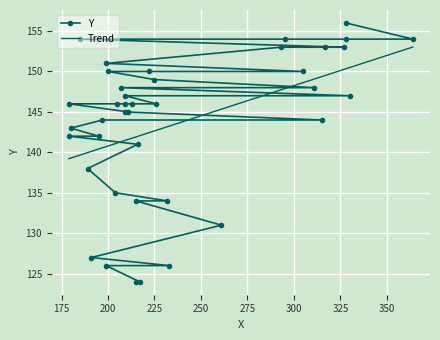

What is the sum of the values at 232 and 261?

265